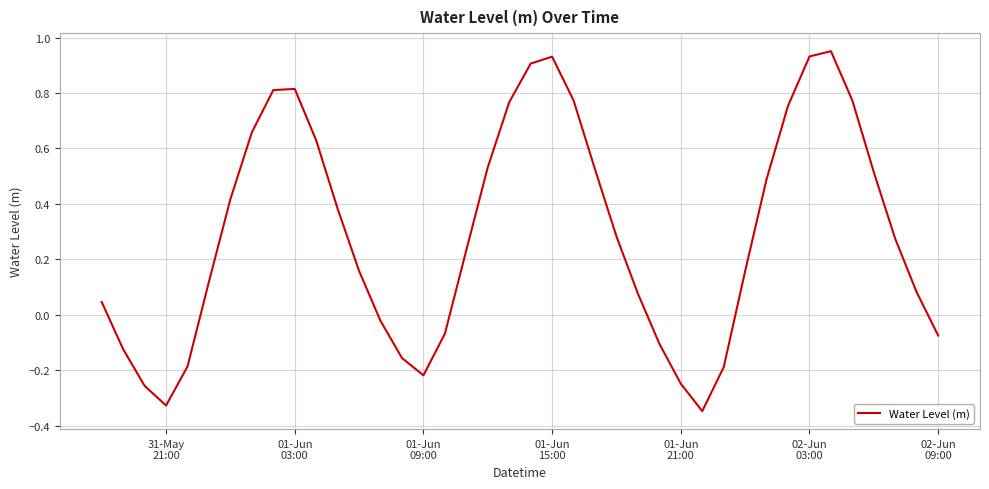

How many interior local peaks (higher than both neighbors) does the data have?

3